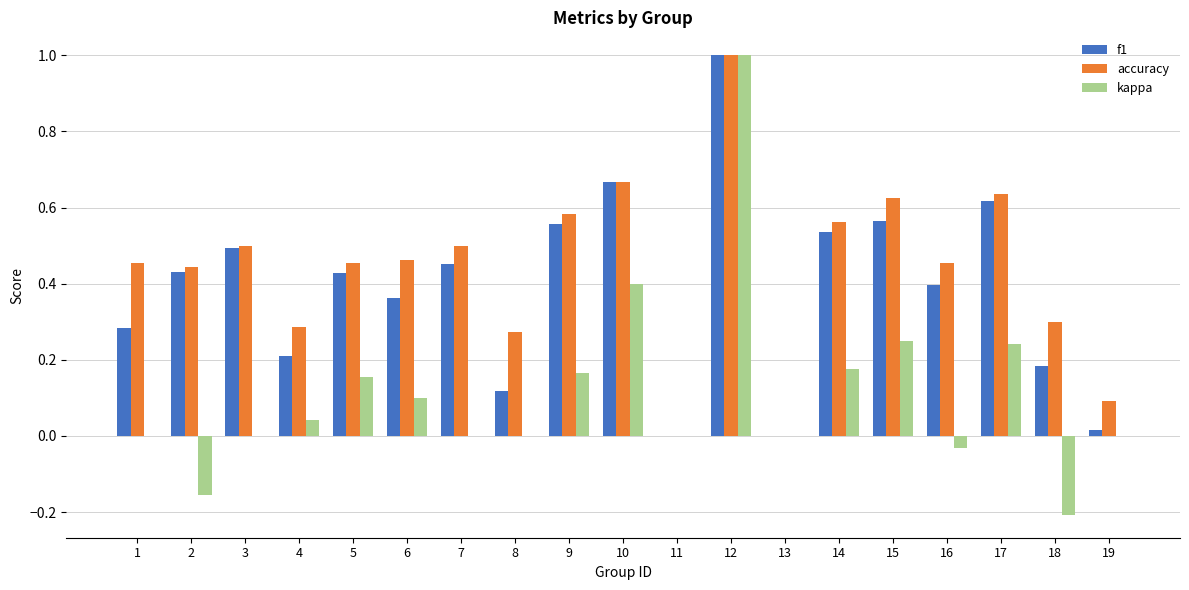

What is the total value across all series at 15?

1.4